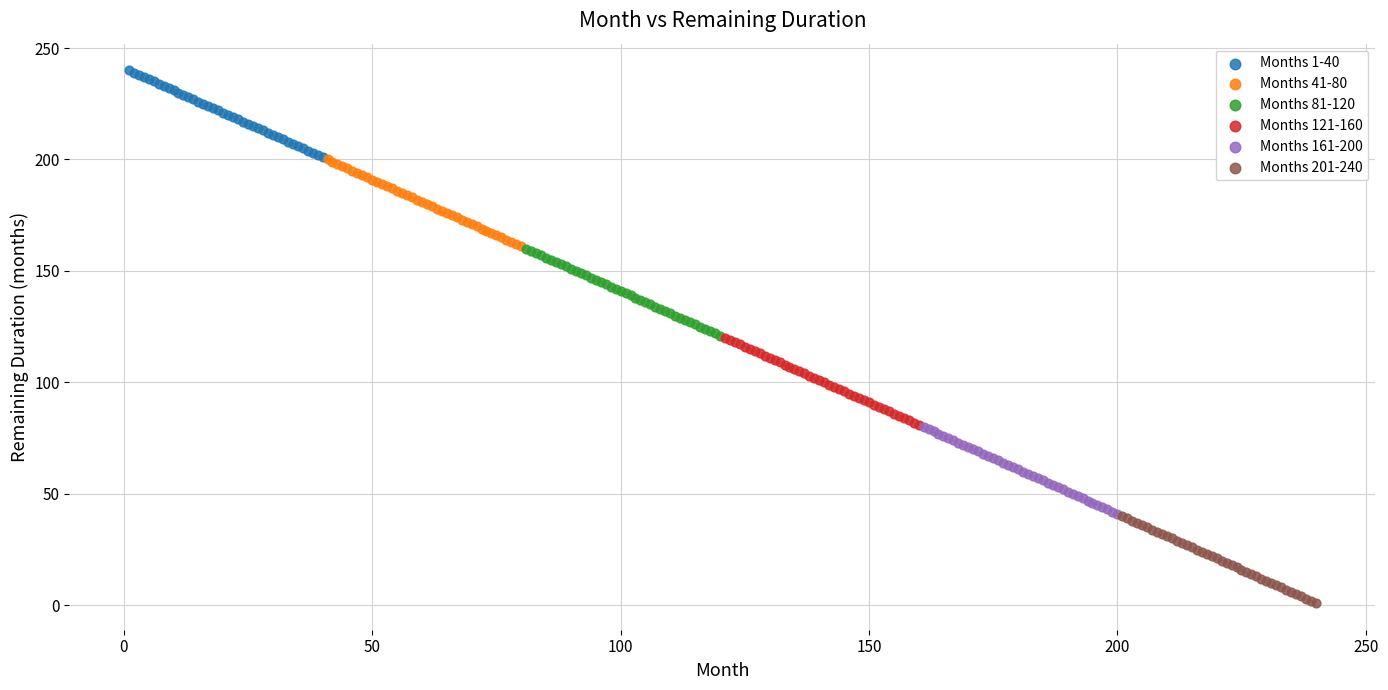

Which series reaches the maximum Y coordinate?

Months 1-40